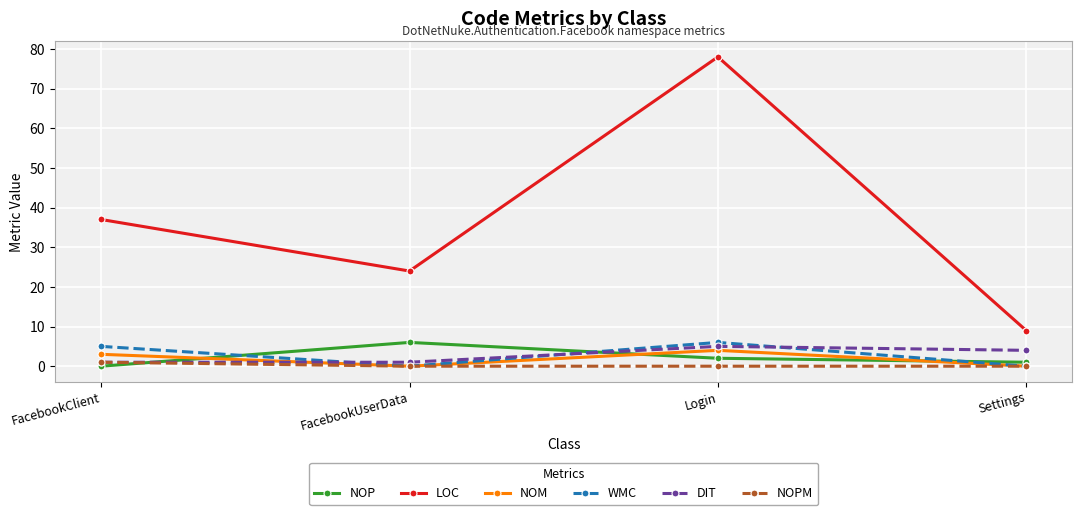

The value of NOPM at FacebookClient is 1. True or false?

True